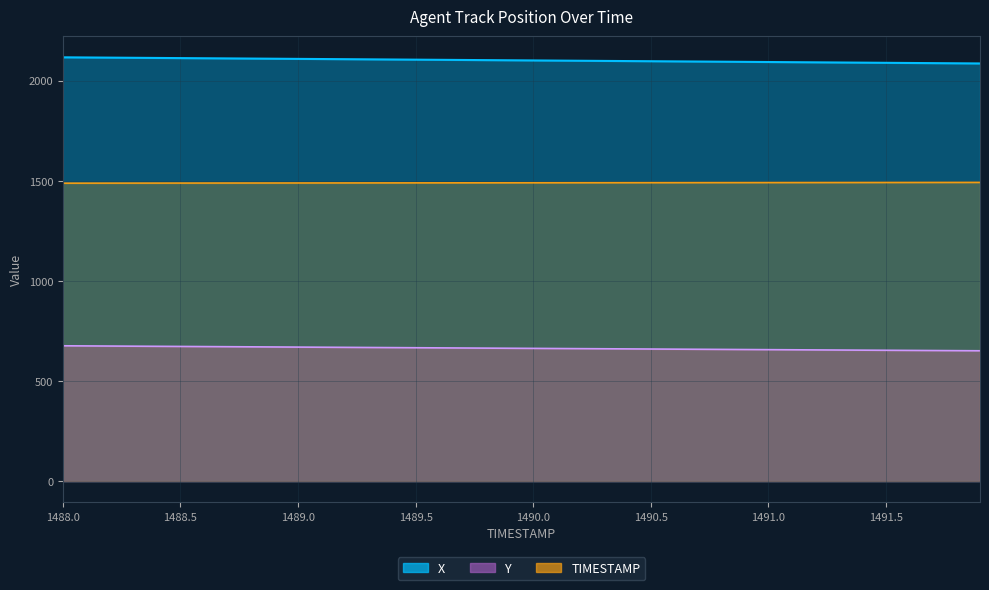

How many values in the X series exceed 2101?

20